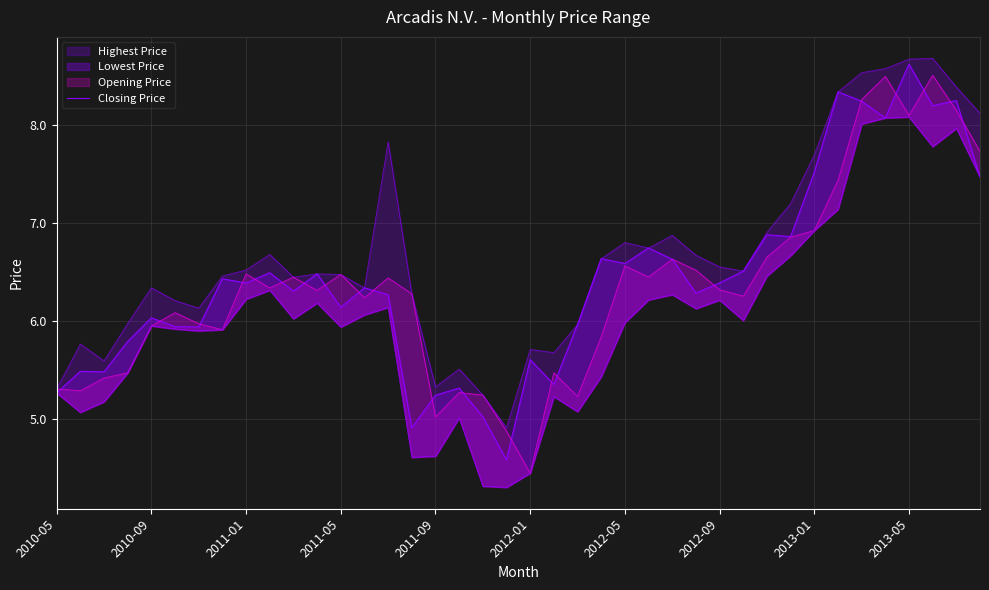

What is the average value?

6.4